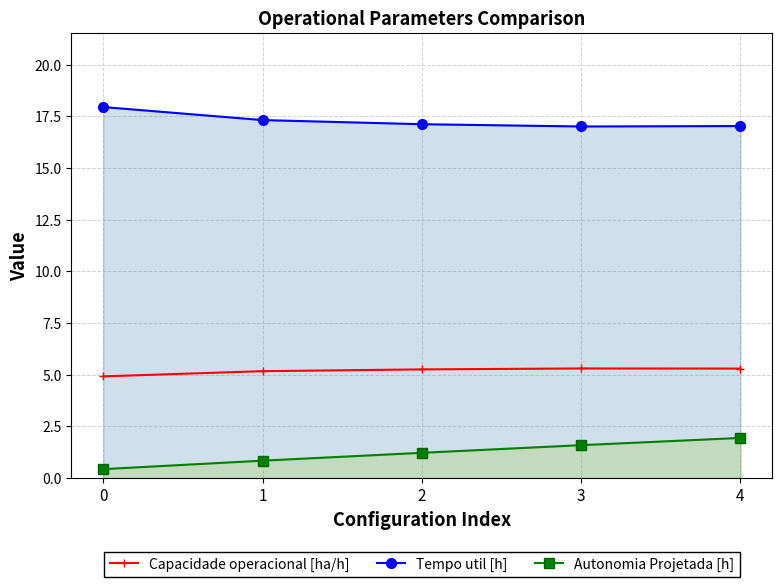

At how many categories does at least one series exceed 3?

5